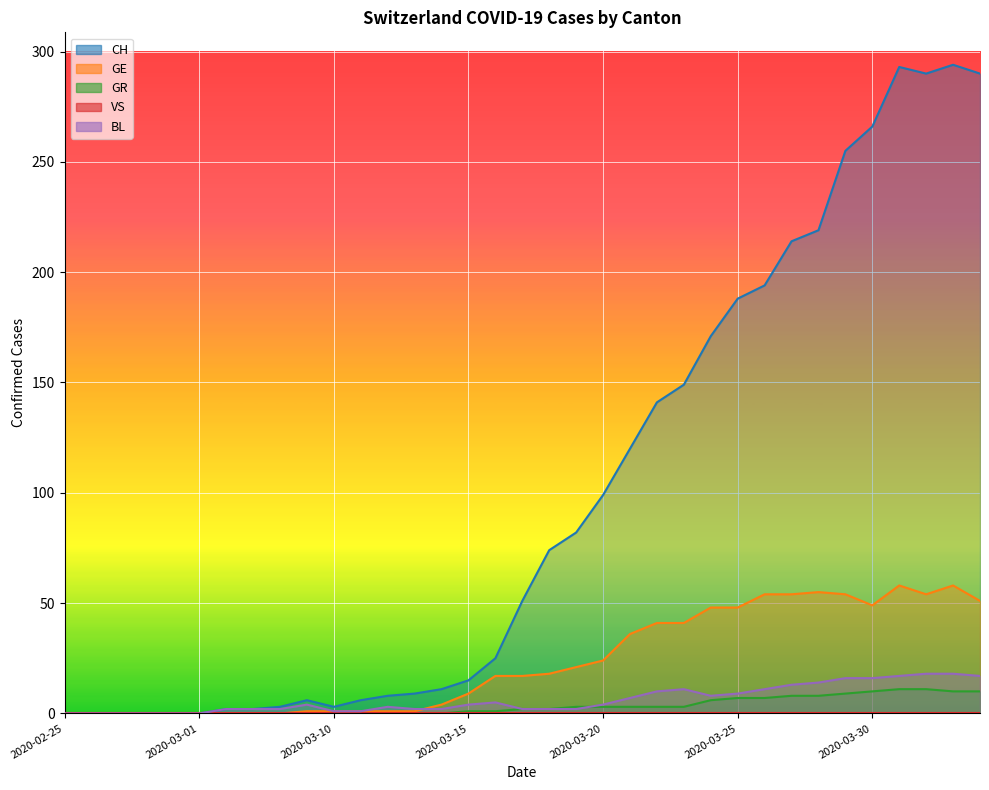

At which category does the chart reach its peak across all series?

2020-04-02